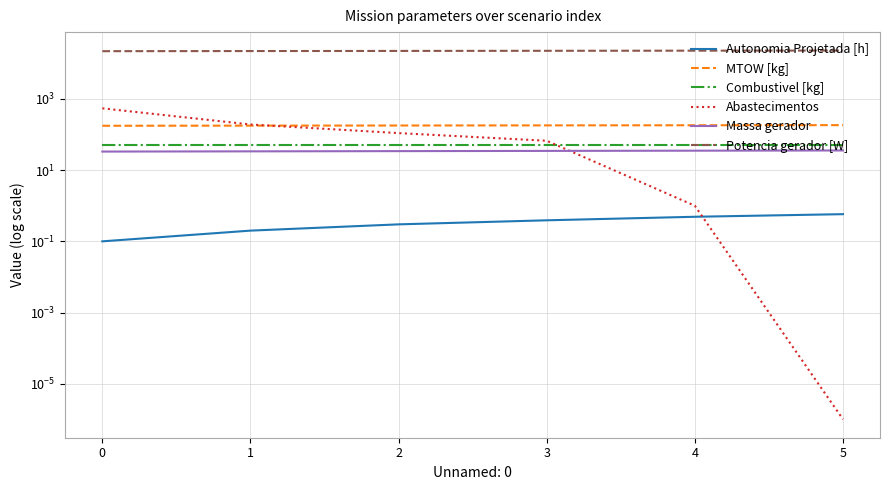

What is the value of the Combustivel [kg] point at the 6th from the left?

52.4